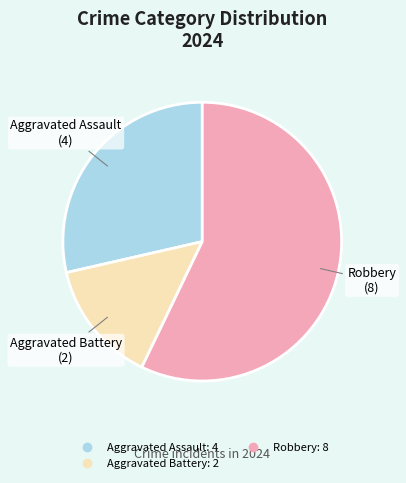

Combined, do Robbery and Aggravated Battery account for over 50%?

Yes